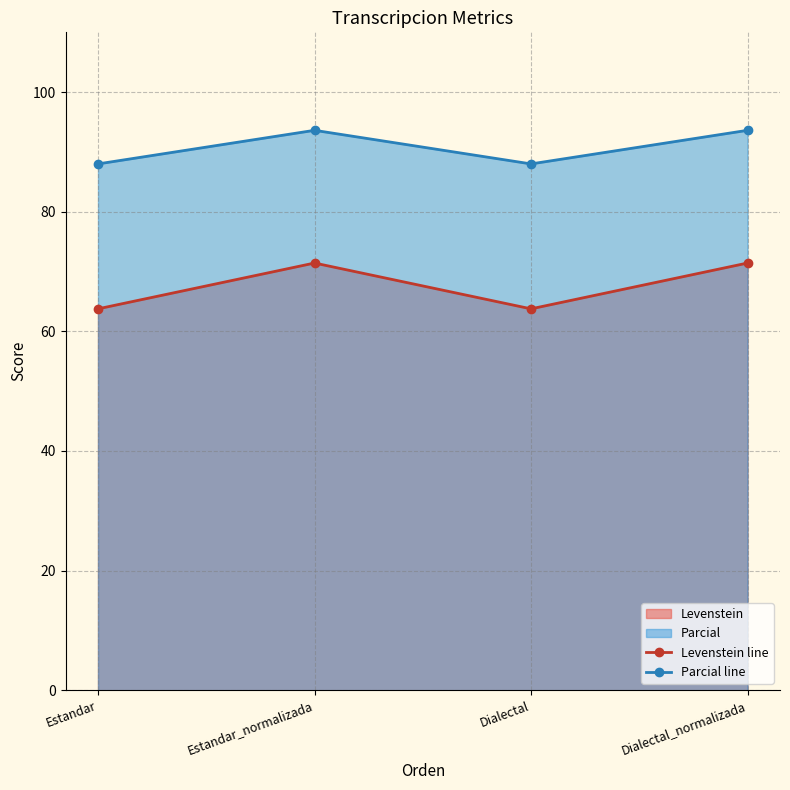

True or false: Parcial line and Levenstein line intersect in this chart.

False